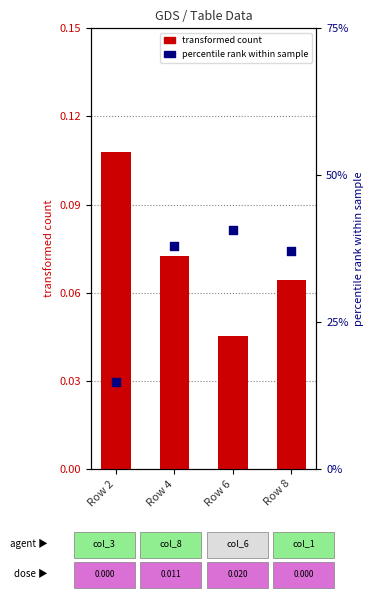

At which category is the sum across all series the highest?

Row 4